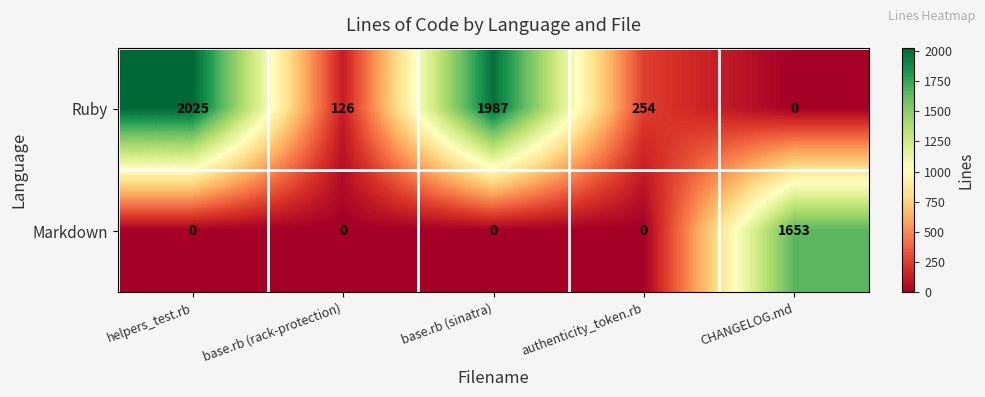

At base.rb (sinatra), list the series in order from largest to smallest.

Ruby, Markdown